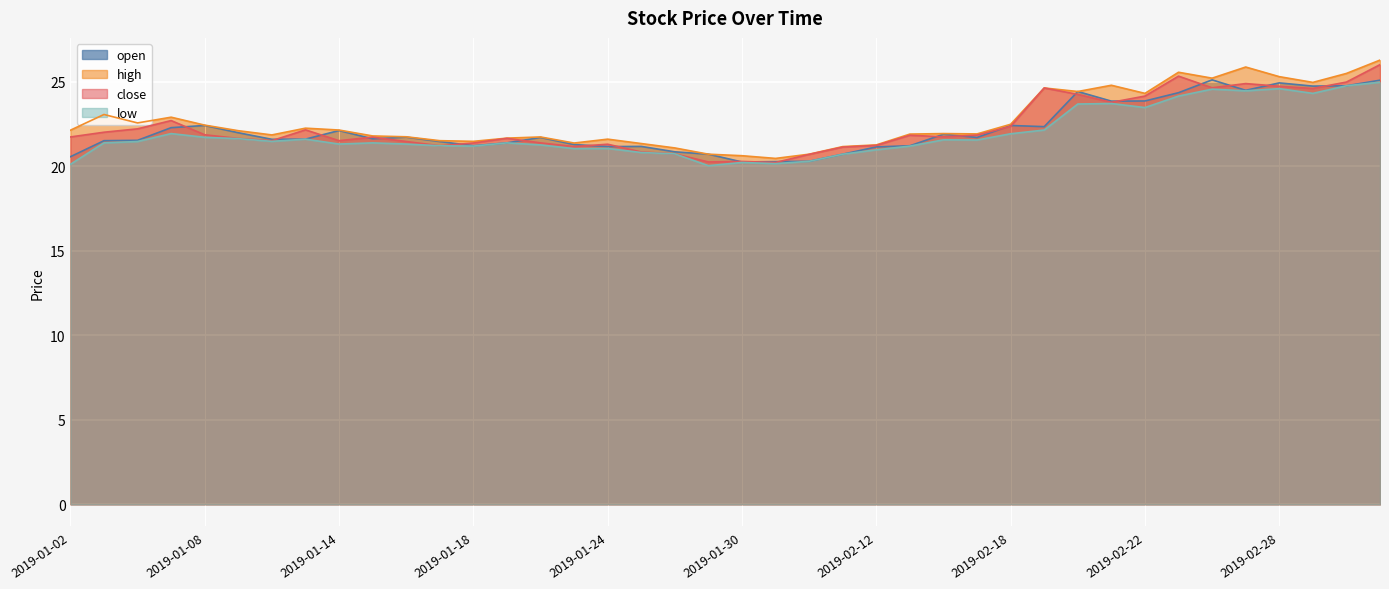

Rank the categories by close value from highest to lowest.

2019-03-05, 2019-02-25, 2019-03-04, 2019-02-27, 2019-02-28, 2019-02-26, 2019-02-19, 2019-03-01, 2019-02-20, 2019-02-22, 2019-02-21, 2019-01-07, 2019-02-18, 2019-01-04, 2019-01-11, 2019-01-03, 2019-01-08, 2019-02-15, 2019-02-13, 2019-02-14, 2019-01-02, 2019-01-15, 2019-01-21, 2019-01-09, 2019-01-10, 2019-01-14, 2019-01-16, 2019-01-22, 2019-01-18, 2019-01-24, 2019-02-12, 2019-01-17, 2019-01-23, 2019-02-11, 2019-01-25, 2019-01-28, 2019-02-01, 2019-01-30, 2019-01-29, 2019-01-31